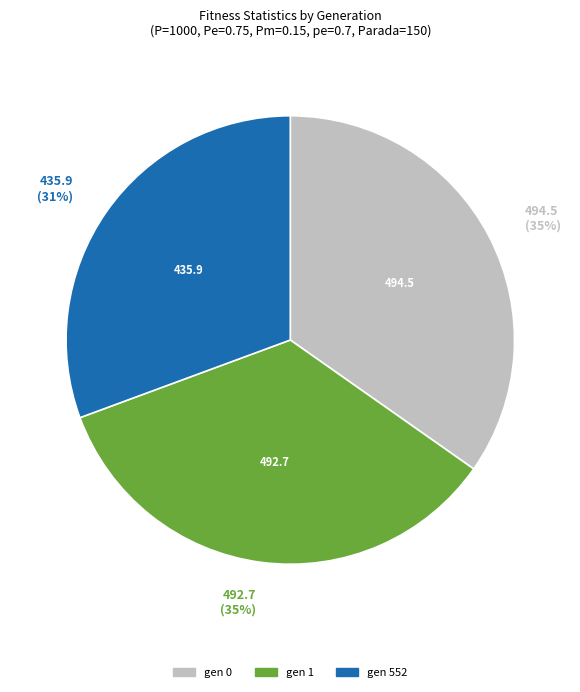

Does any single category account for the majority?

No